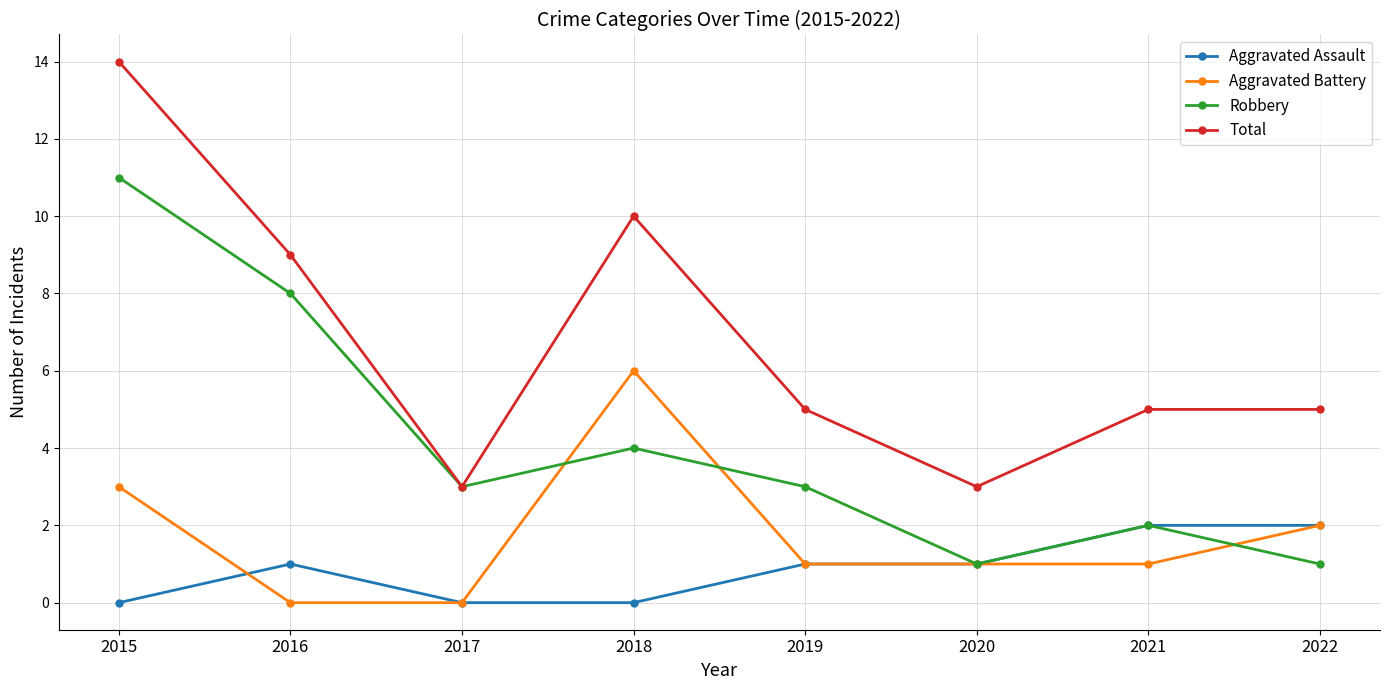

Is it true that Aggravated Assault equals 2 at 2021?

True